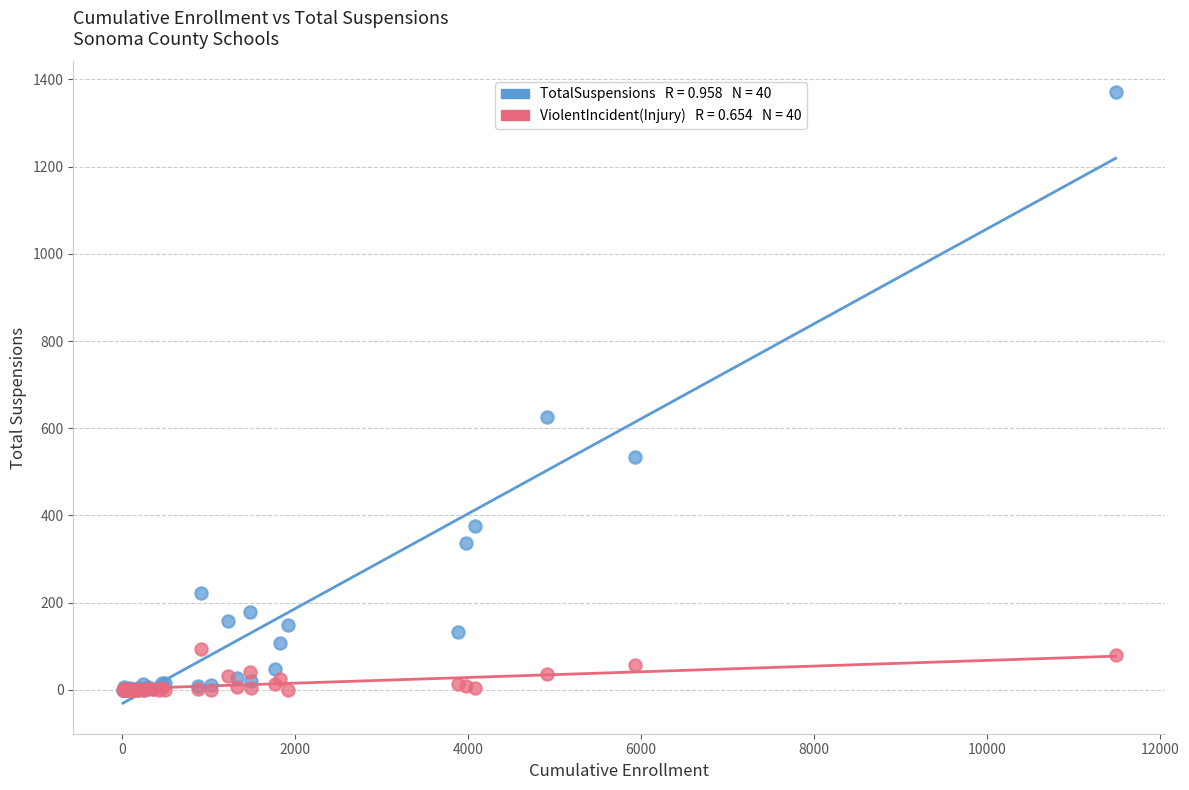

Across all series, what Y value is closest to 685?

626